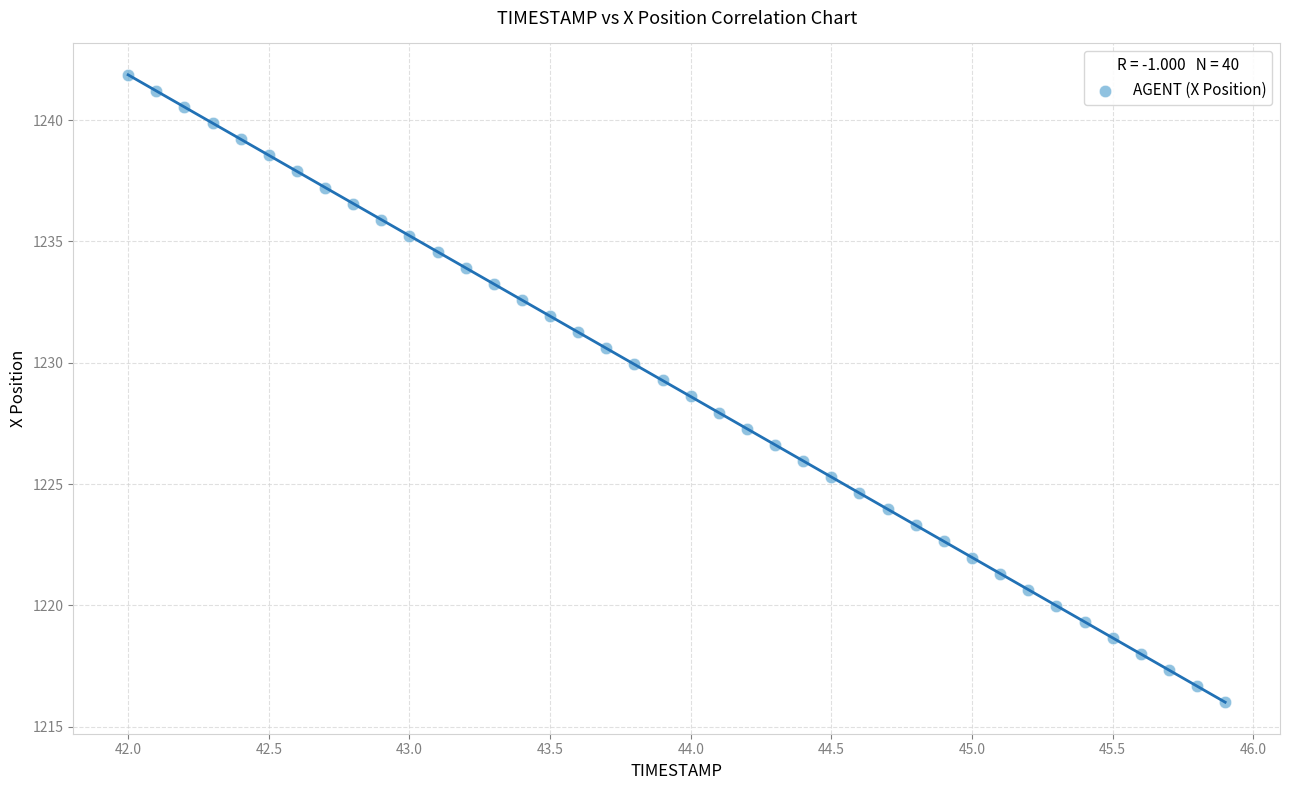

What is the range of X values (max minus min)?

3.9